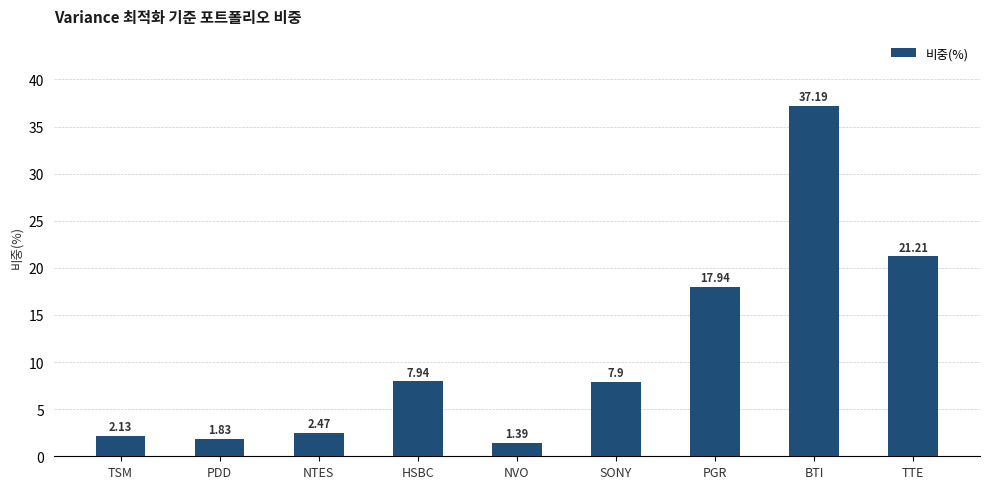

Which has a higher value, SONY or HSBC?

HSBC